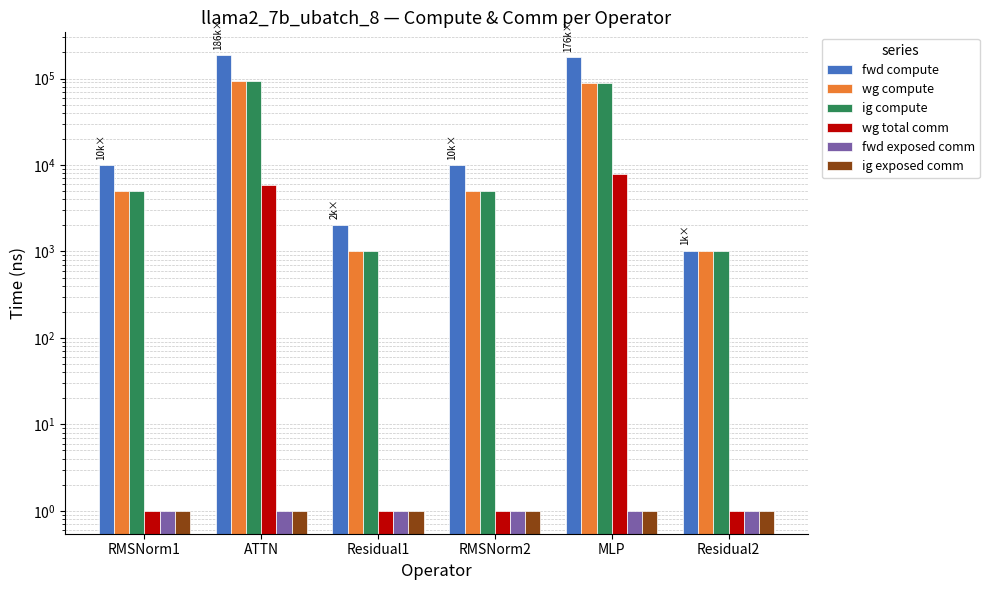

What is the sum of the wg total comm values at Residual1 and Residual2?

2.0